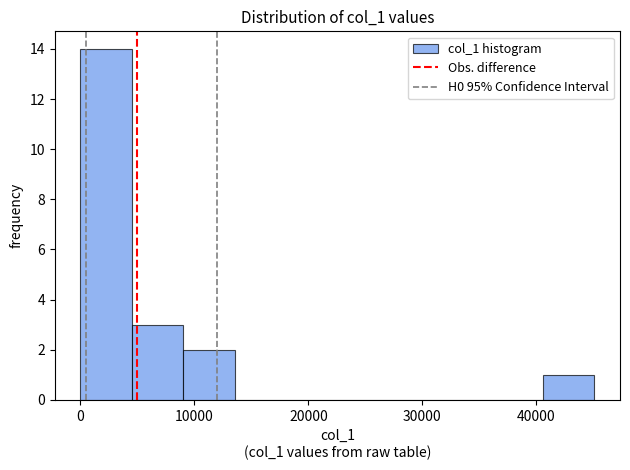

Reading left to right, transcribe this chart: for each bar, give the range it covers on the x-axis and its height. Neither the bar edges nor the heights are printed on the chart, so give them approximately, as read against the axes.

0 to 5000: 14
5000 to 9000: 3
9000 to 14000: 2
14000 to 18000: 0
18000 to 23000: 0
23000 to 27000: 0
27000 to 32000: 0
32000 to 36000: 0
36000 to 41000: 0
41000 to 45000: 1